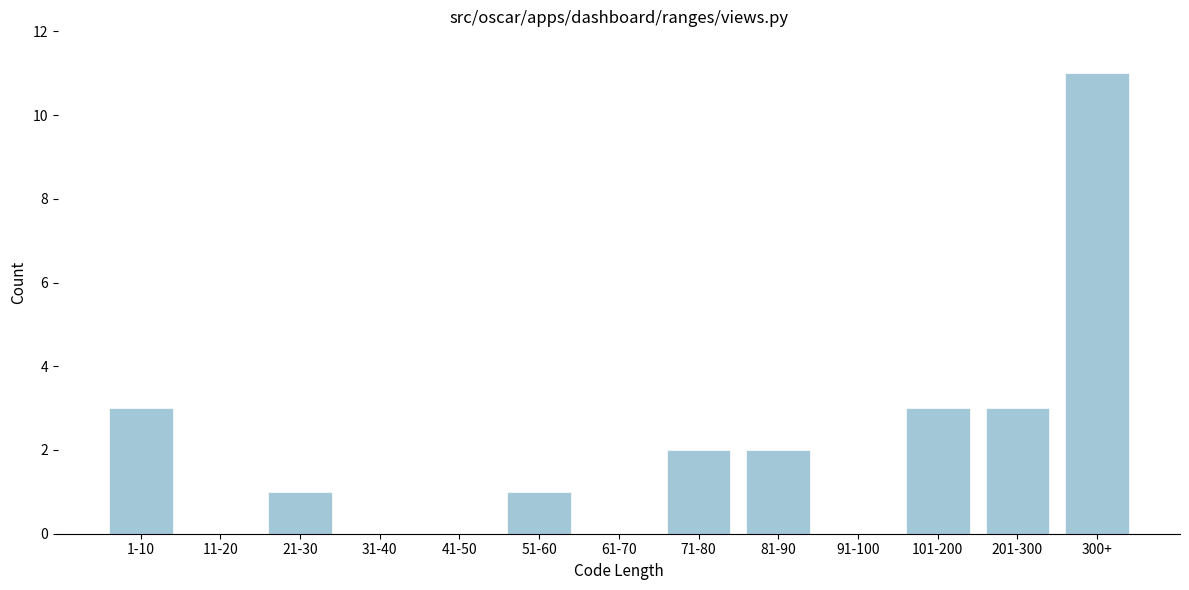

Reading right to left, list all the values displayed in this chart.

300+=11	201-300=3	101-200=3	91-100=0	81-90=2	71-80=2	61-70=0	51-60=1	41-50=0	31-40=0	21-30=1	11-20=0	1-10=3